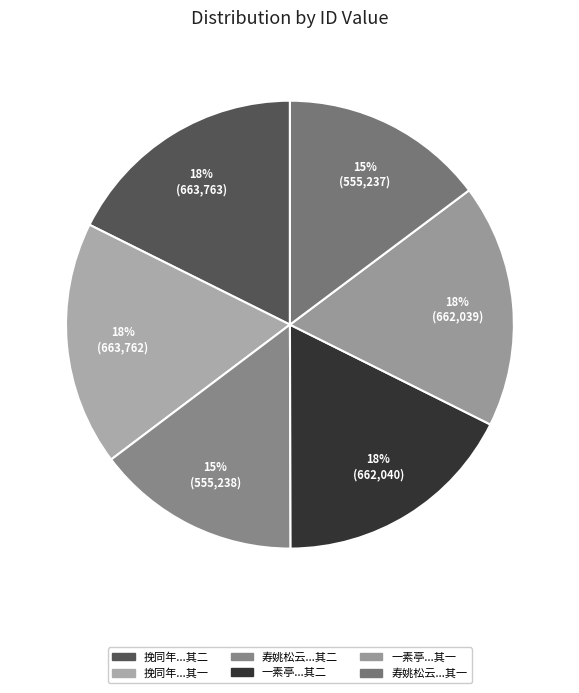

Count the number of slices in the pie.

6